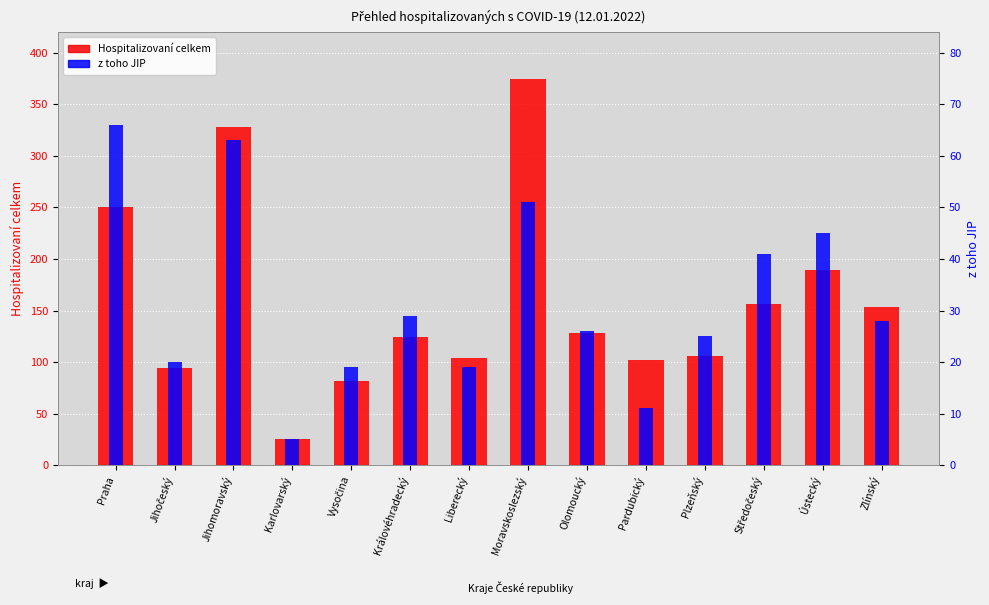

What is the difference between the Hospitalizovaní celkem values at Pardubický and Zlínský?

51